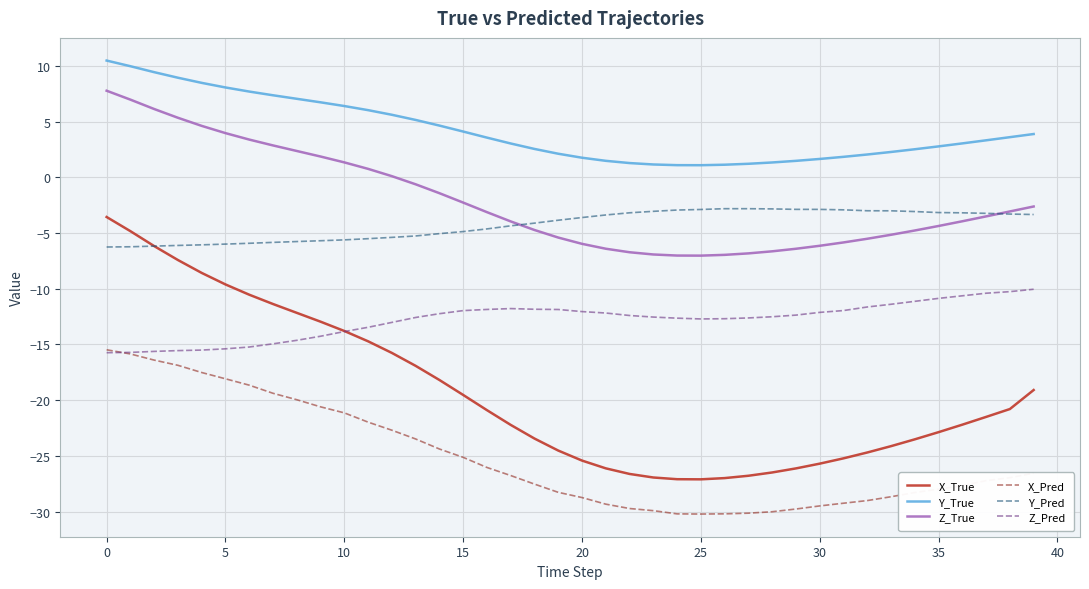

Which series has the largest range (max minus min)?

X_True